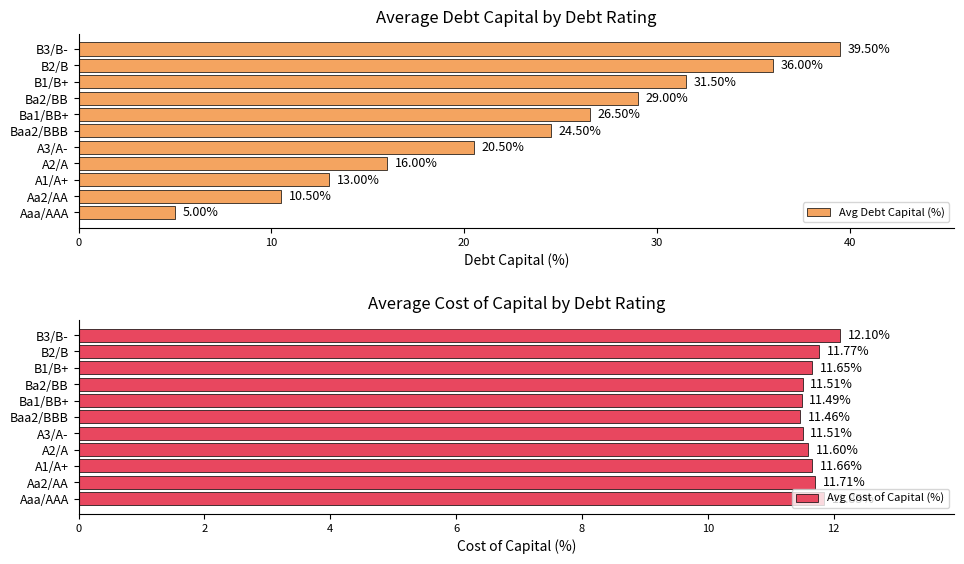

What is the smallest value displayed?

5.0